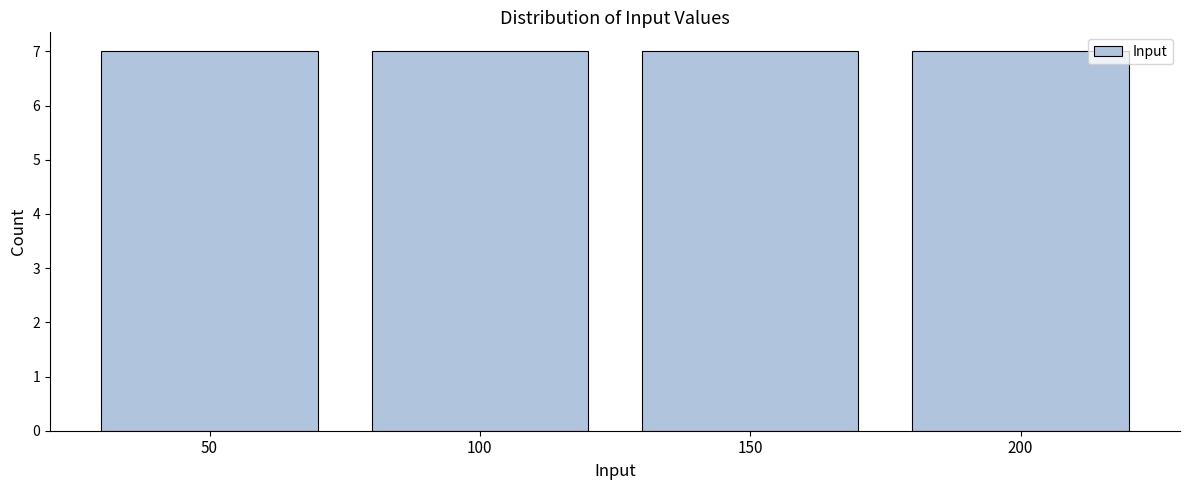

Reading left to right, list every bar in this chart as the range it spans on the x-axis followed by its height. The values are not printed on the chart, so give them approximately, as read against the axis.

25 to 75: 7
75 to 125: 7
125 to 175: 7
175 to 225: 7